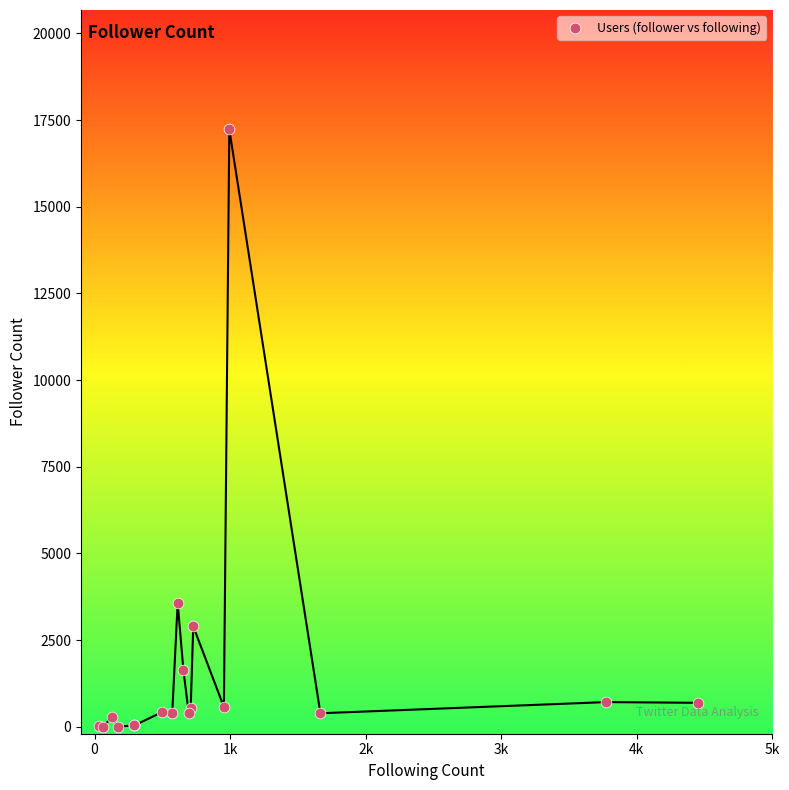

What Y value in the scatter plot is closest to 8614?

3577